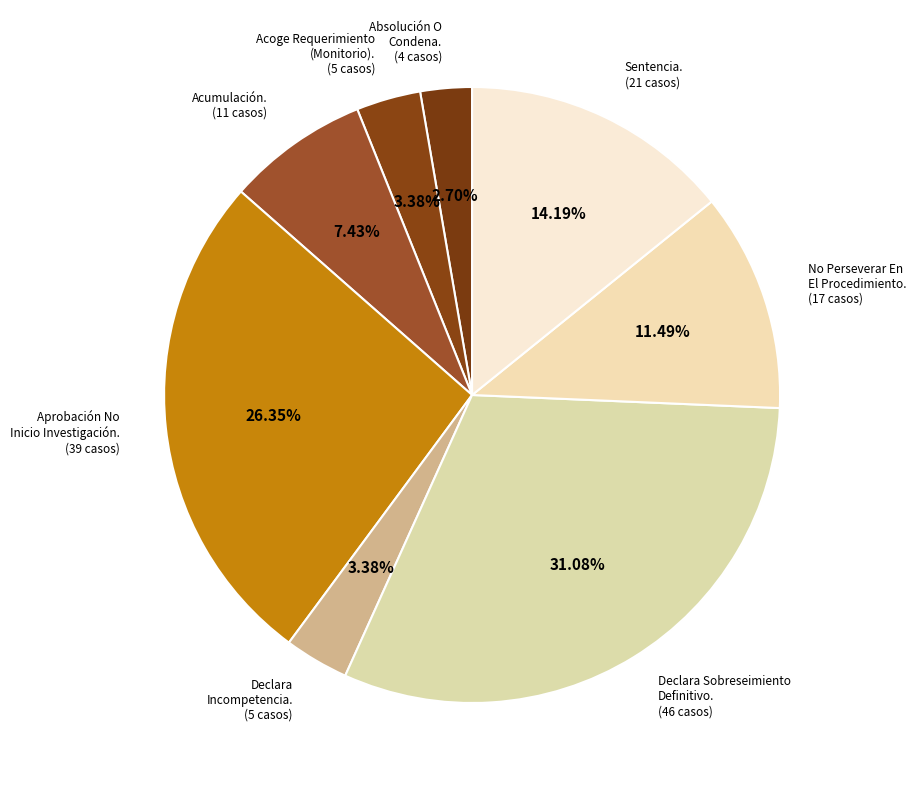

Which category has the biggest portion of the pie?

Declara Sobreseimiento Definitivo.